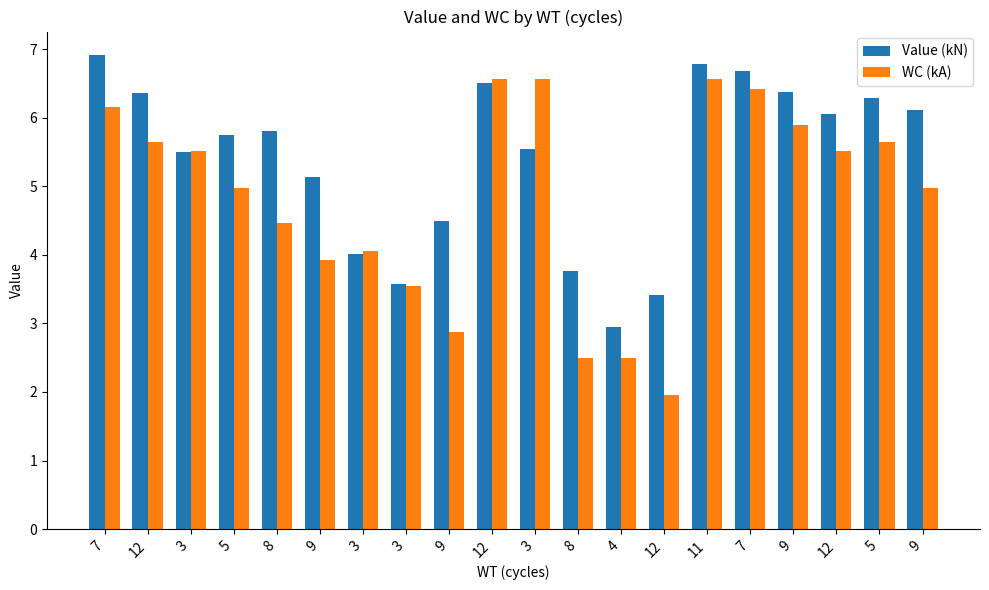

Which series has the largest range (max minus min)?

WC (kA)